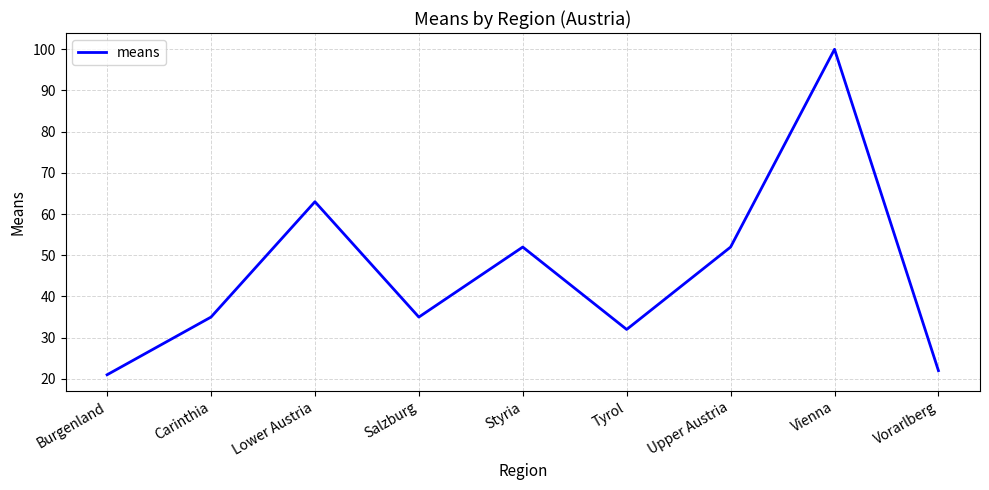

What is the sum of all values?

412